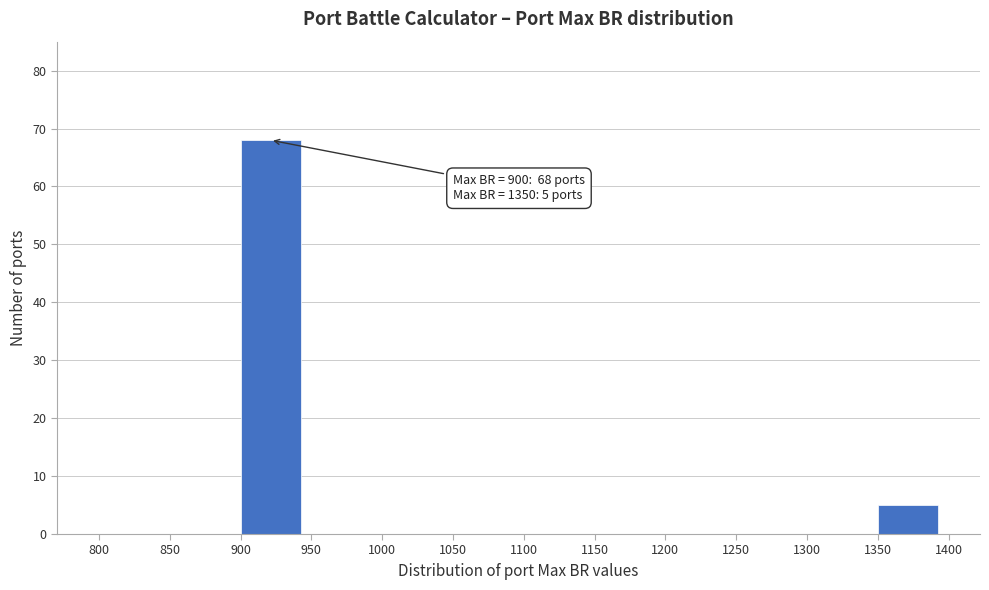

Which range on the x-axis has the tallest bar?

900 to 950